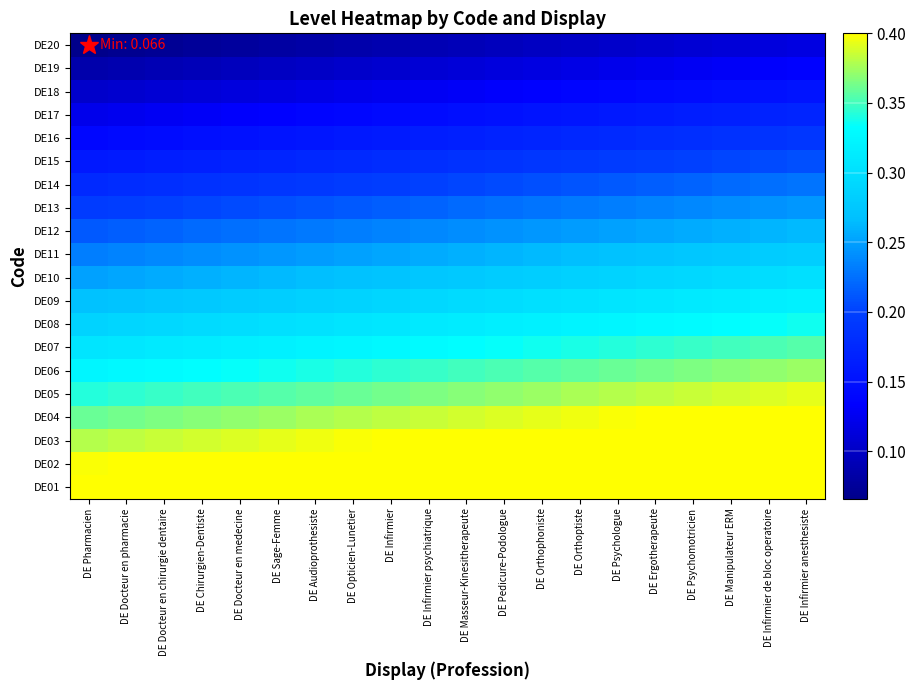

What is the minimum value shown in the chart?

0.1